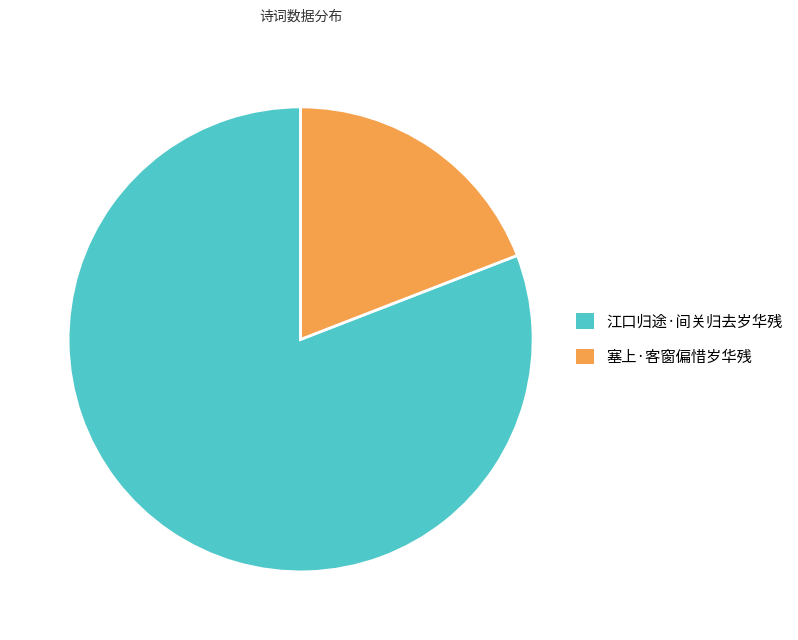

Does any single category account for the majority?

Yes